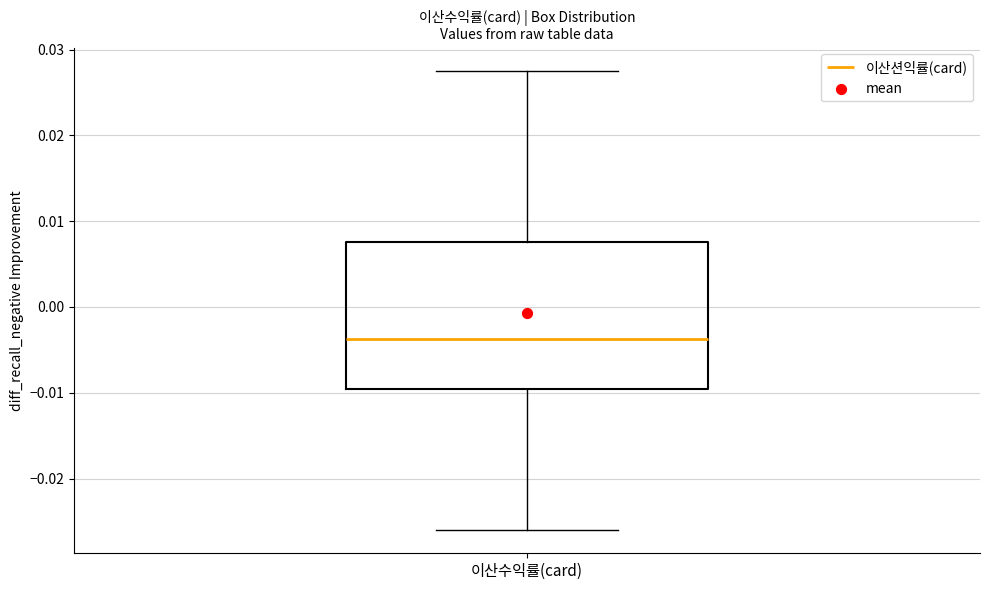

Where does the lower whisker of the box for 이산수익률(card) end on the y-axis? The values are not printed on the chart, so give them approximately, as read against the axis.

-0.026